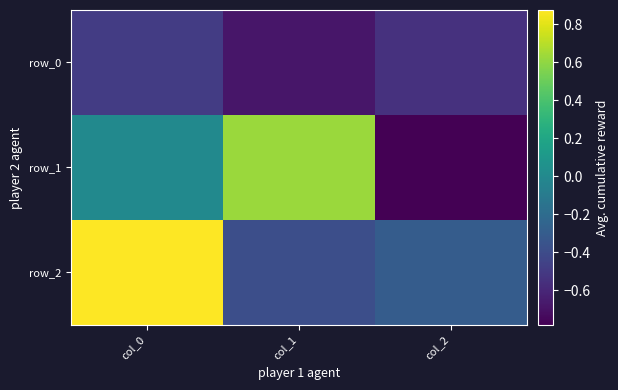

Which category has the highest value across all series?

col_0